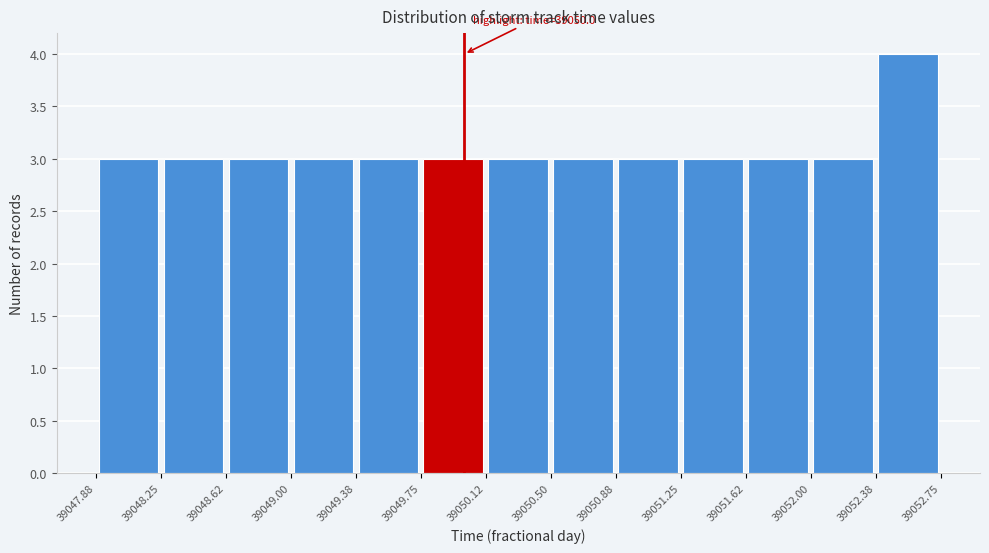

Which range on the x-axis has the tallest bar?

39052.38 to 39052.75